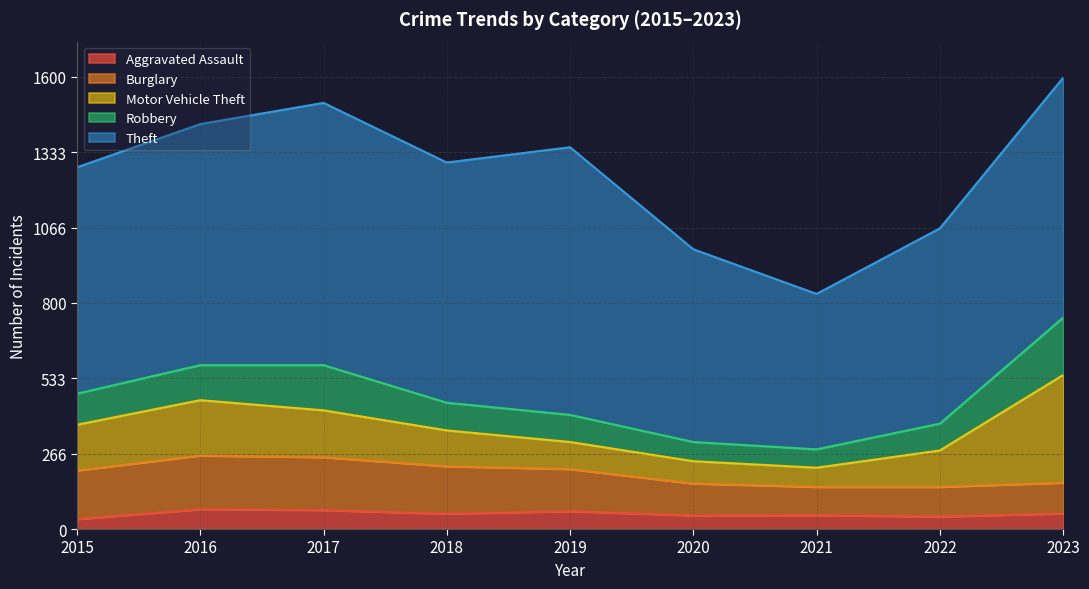

True or false: Motor Vehicle Theft and Robbery cross at least once.

False